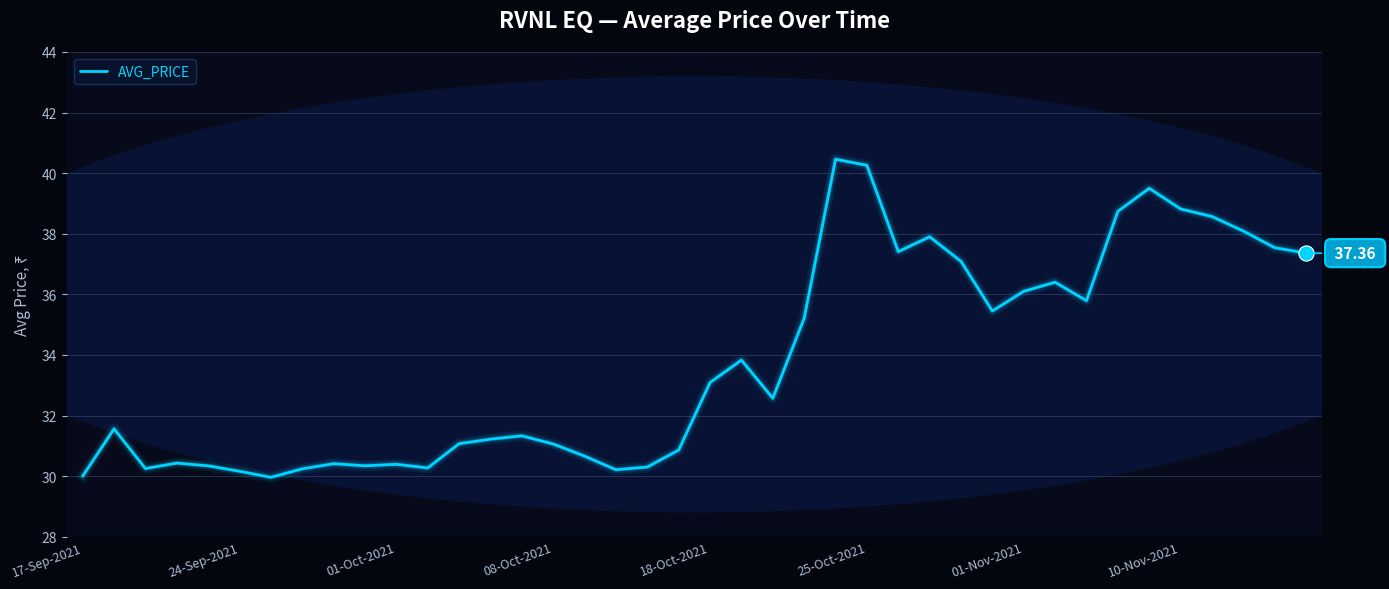

Is this an area chart (filled region under the line)?

No